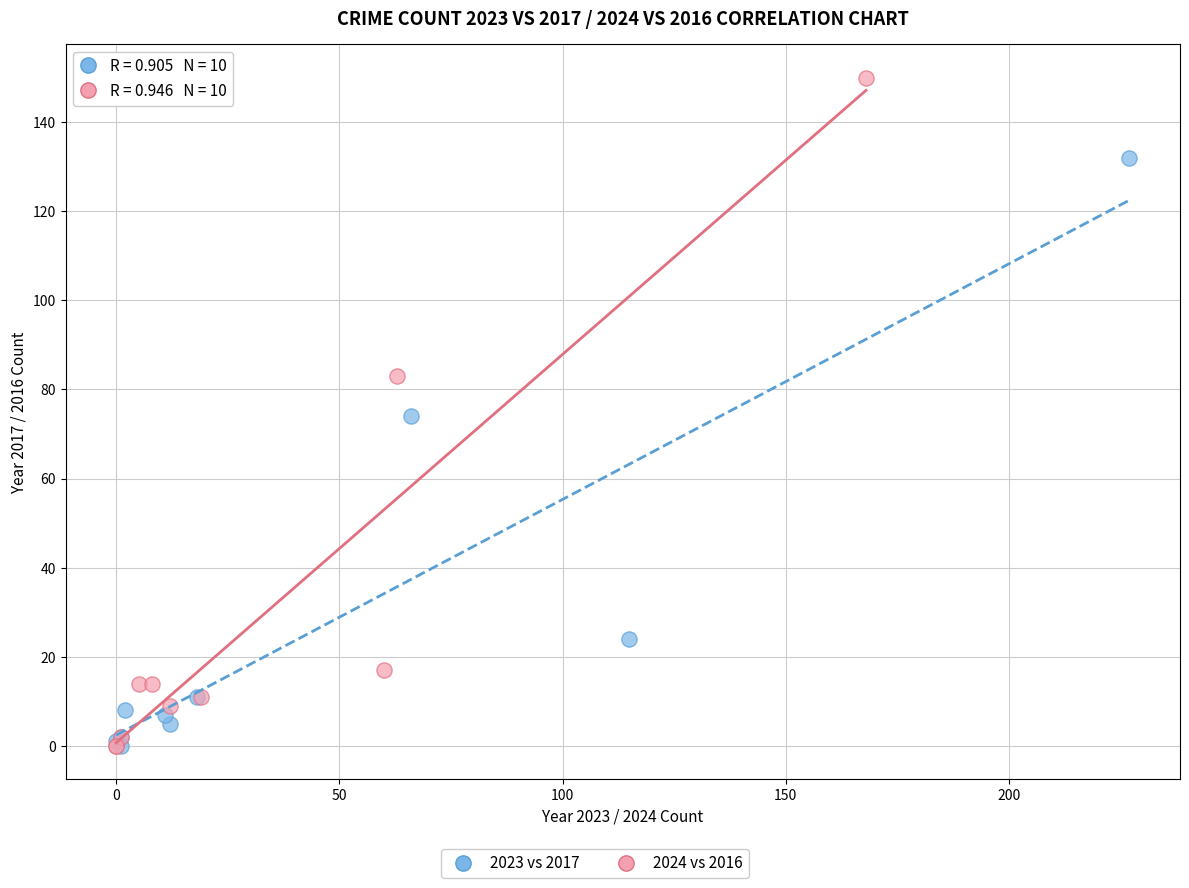

Which series has the widest spread of Y values?

2024 vs 2016